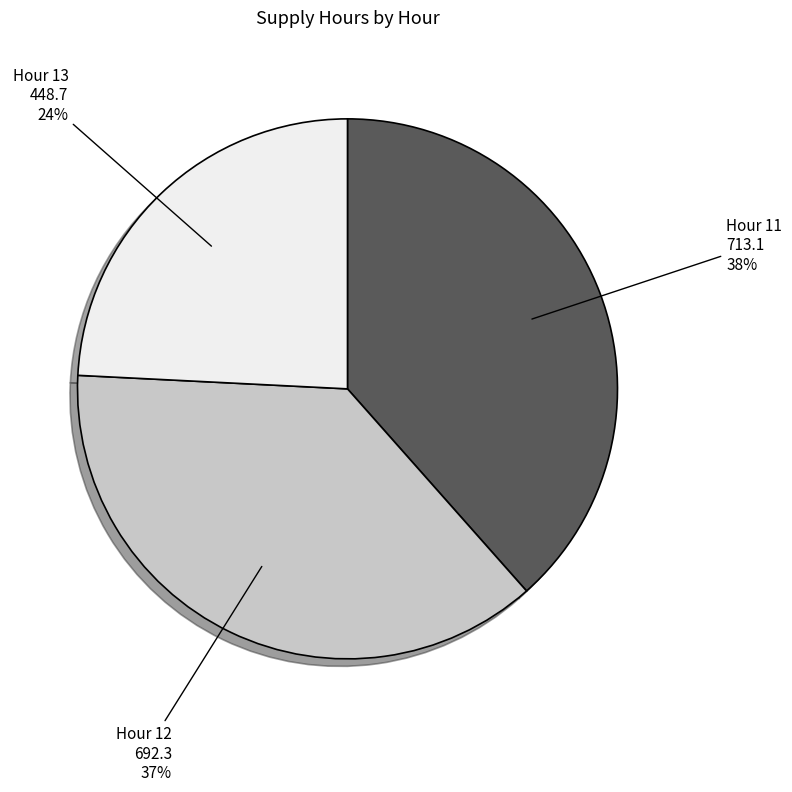

To the nearest percent, what is the difference between the largest and smallest slice percentages?

14%